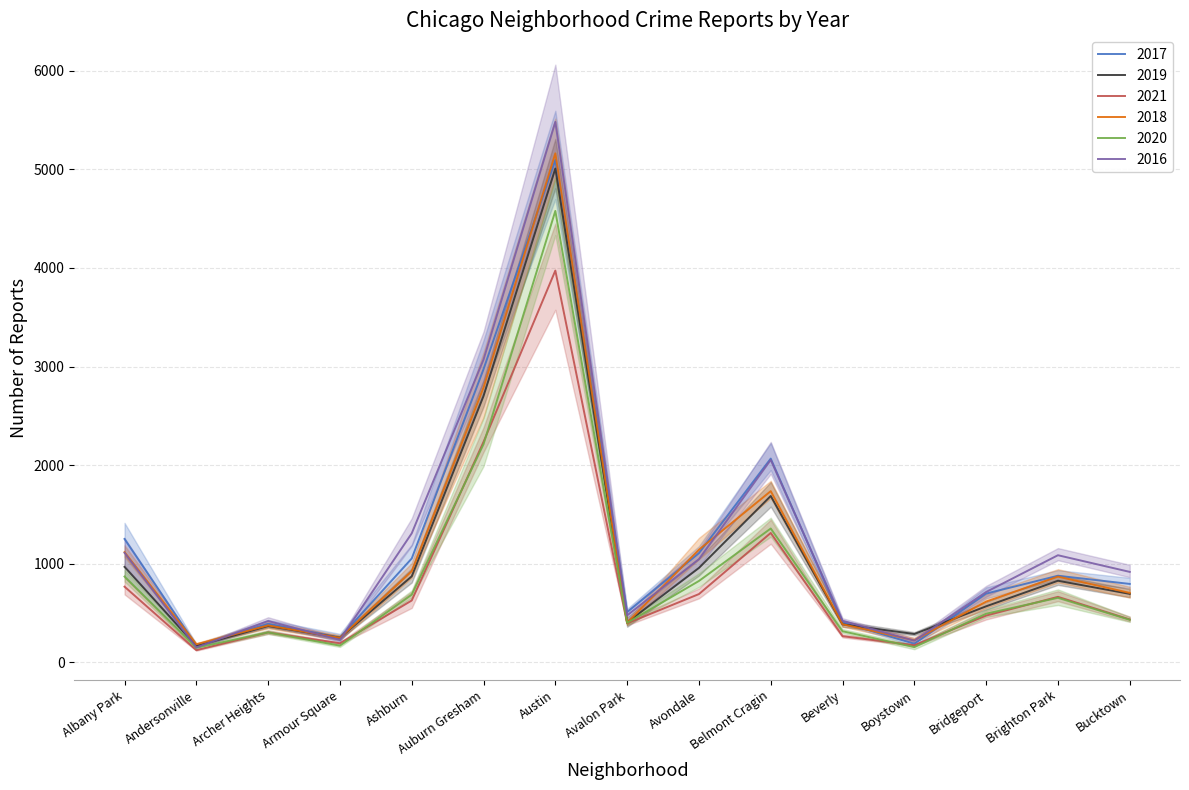

Reading left to right, transcribe all the data shown in this chart.

2017: 1251	171	391	251	1053	2973	5095	509	1107	2066	404	188	697	878	795
2019: 968	166	368	249	872	2701	5008	405	957	1687	385	287	568	827	694
2021: 767	123	303	193	627	2236	3973	395	692	1312	265	173	474	664	435
2018: 1117	183	374	248	924	2787	5162	401	1142	1736	386	224	616	869	704
2020: 870	147	303	169	686	2212	4578	400	825	1357	315	154	493	654	431
2016: 1110	151	419	227	1308	3071	5481	475	1046	2053	421	219	713	1086	917